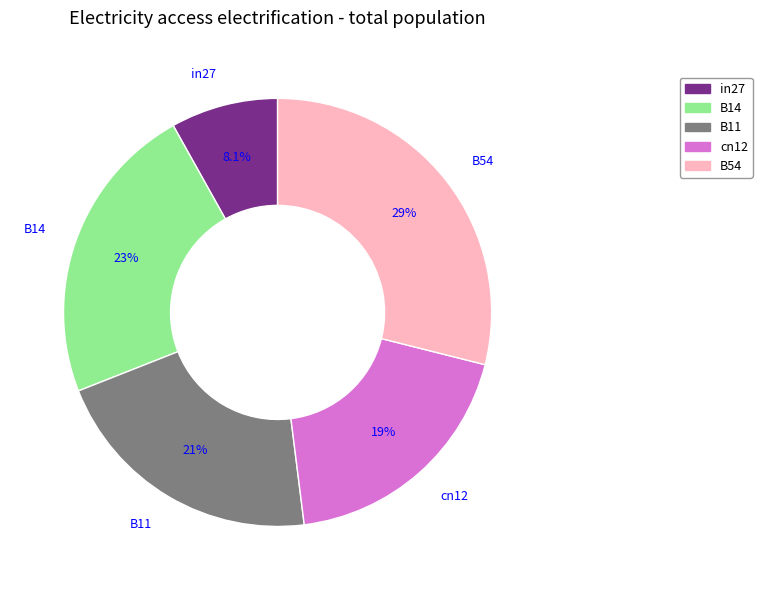

The B14 slice represents 33% of the pie. True or false?

False